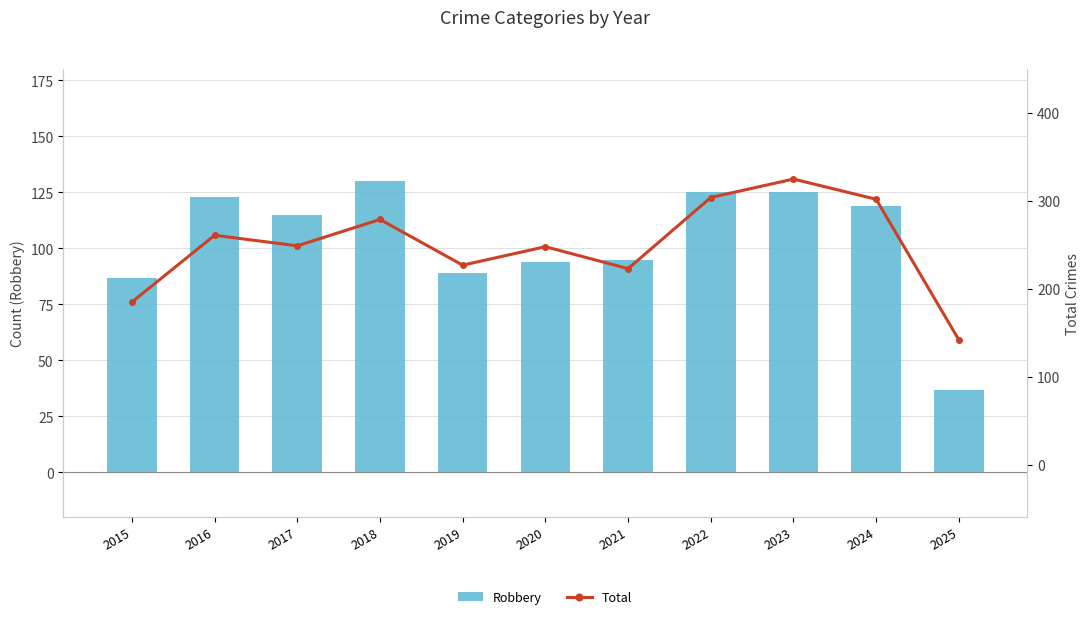

Is the value of Robbery at 2025 greater than the value of Total at 2021?

No